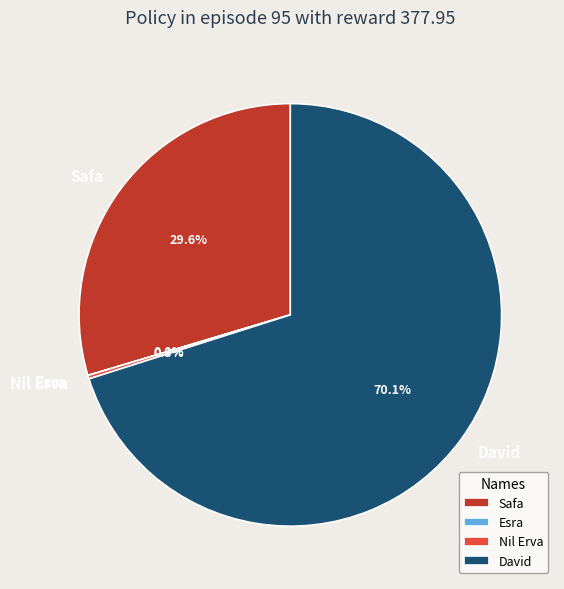

To the nearest percent, what percentage of the pie is David?

70%